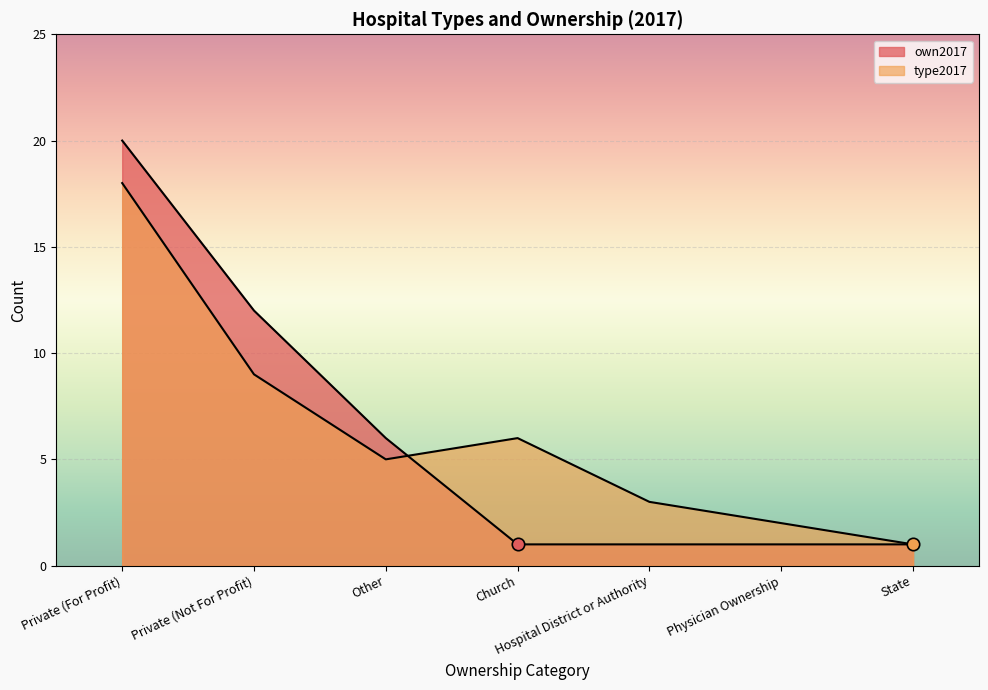

What are all the series names shown in the legend?

own2017, type2017